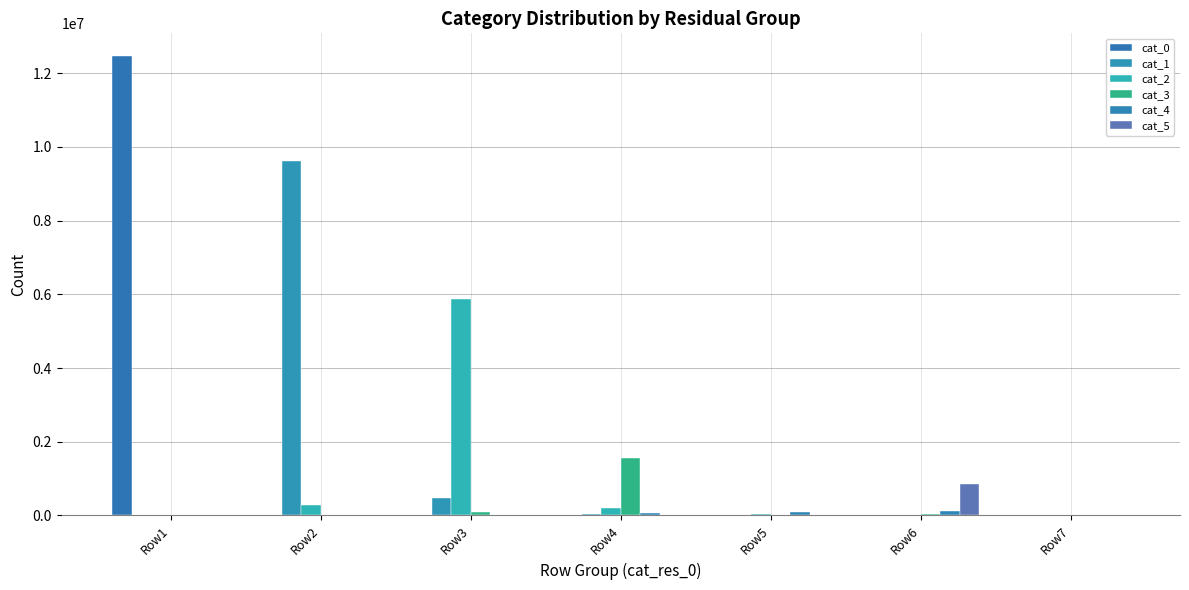

How many series are shown in this chart?

6